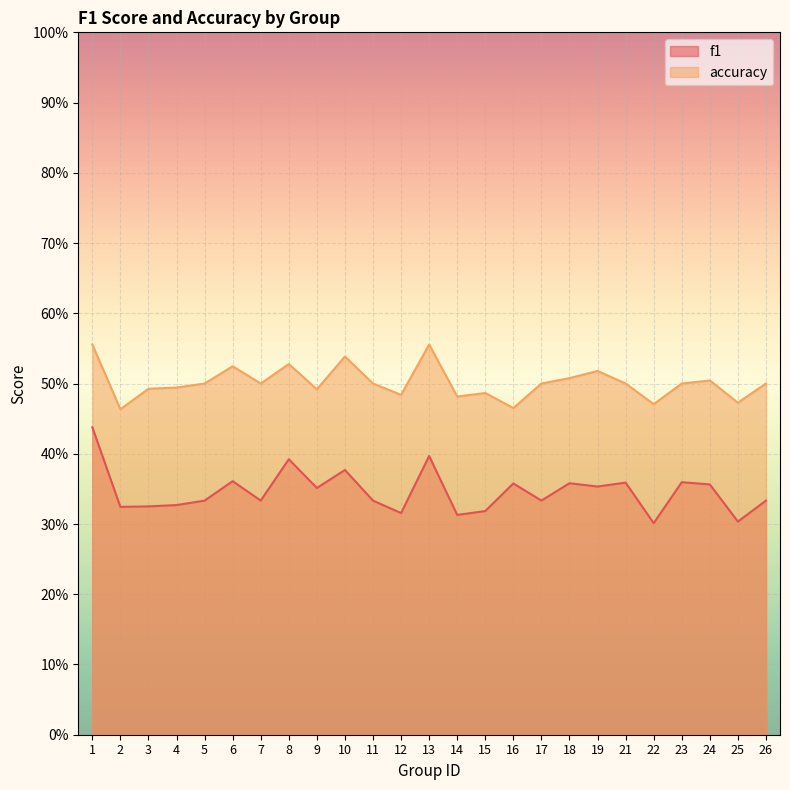

How many categories are shown in the chart?

25